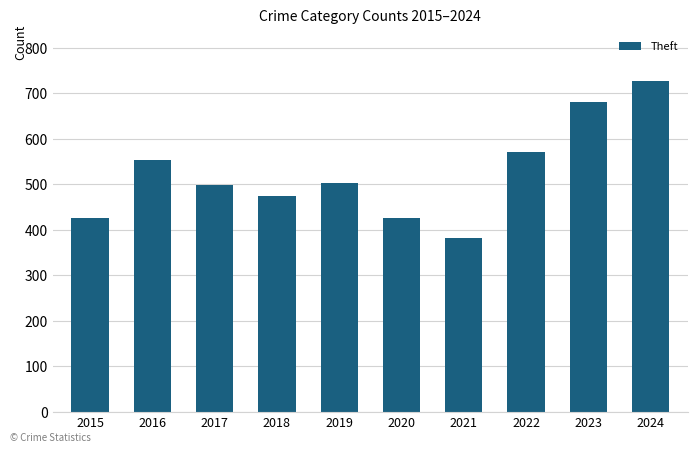

What is the ratio of the value at 2018 to the value at 2017?

1.0